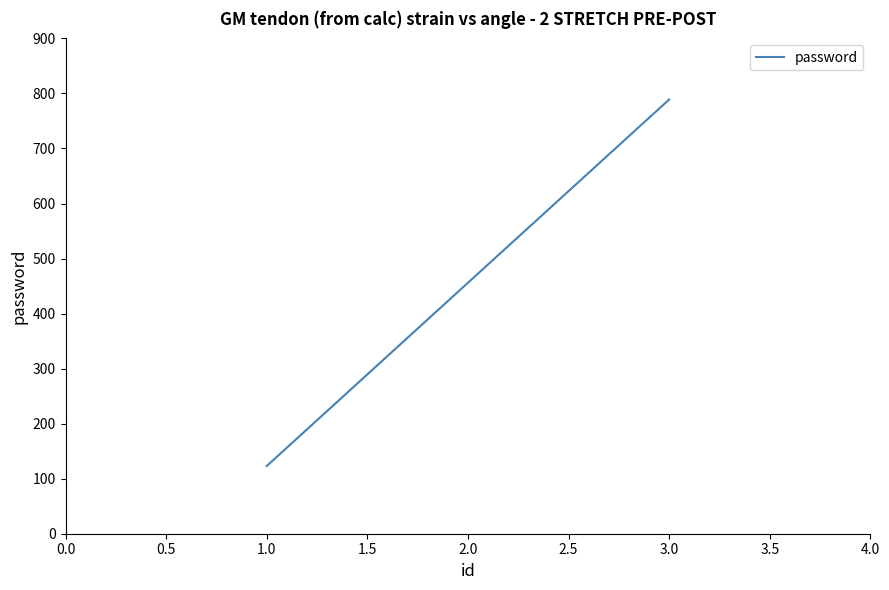

How many values are below 456?

1